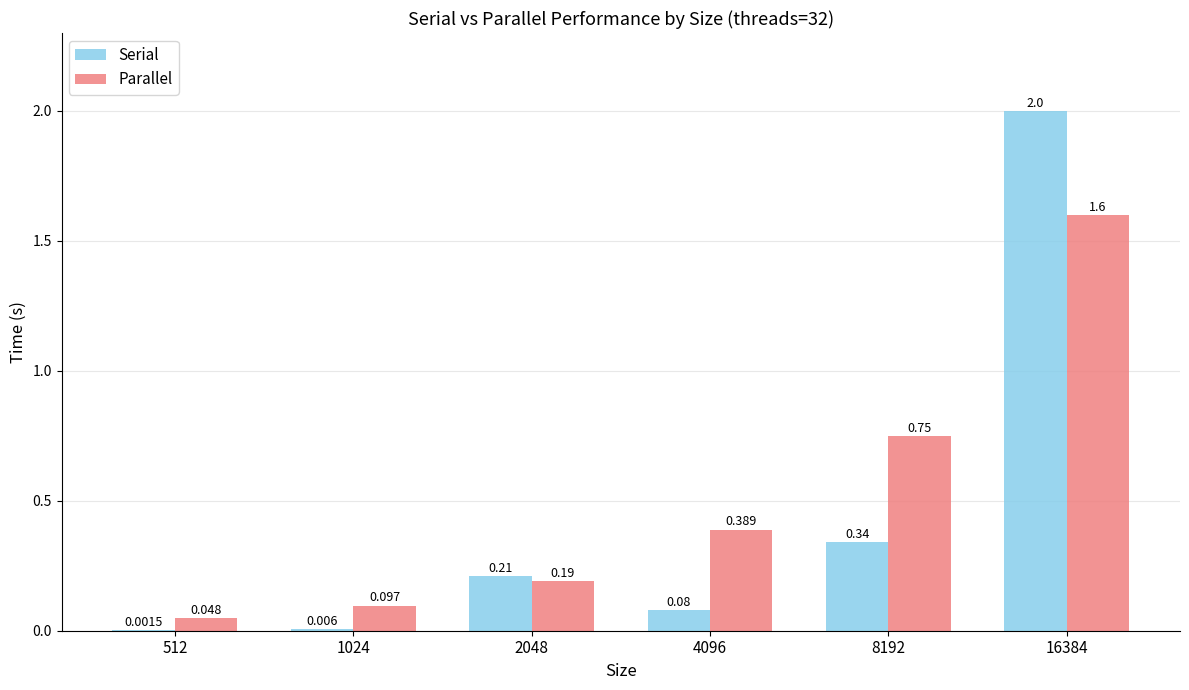

Is the value of Parallel at 512 greater than the value of Serial at 1024?

Yes